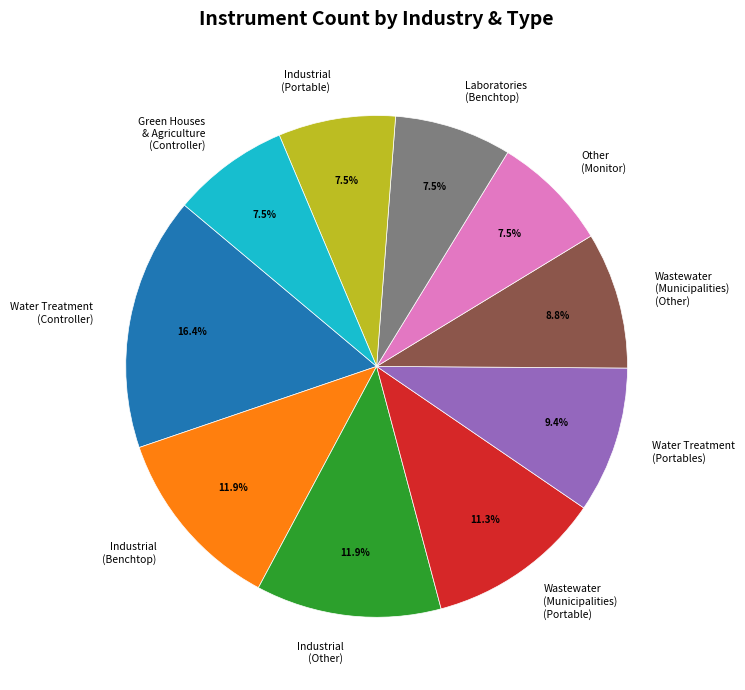

What percentage is NOT represented by Green Houses & Agriculture (Controller)?

92.5%